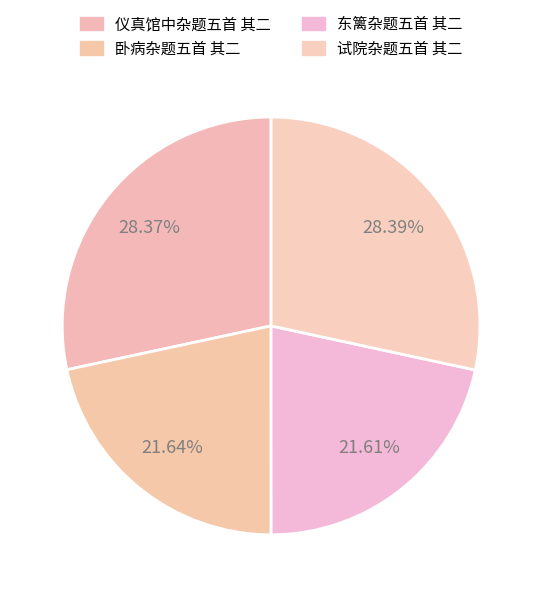

To the nearest percent, what is the average slice percentage?

25%